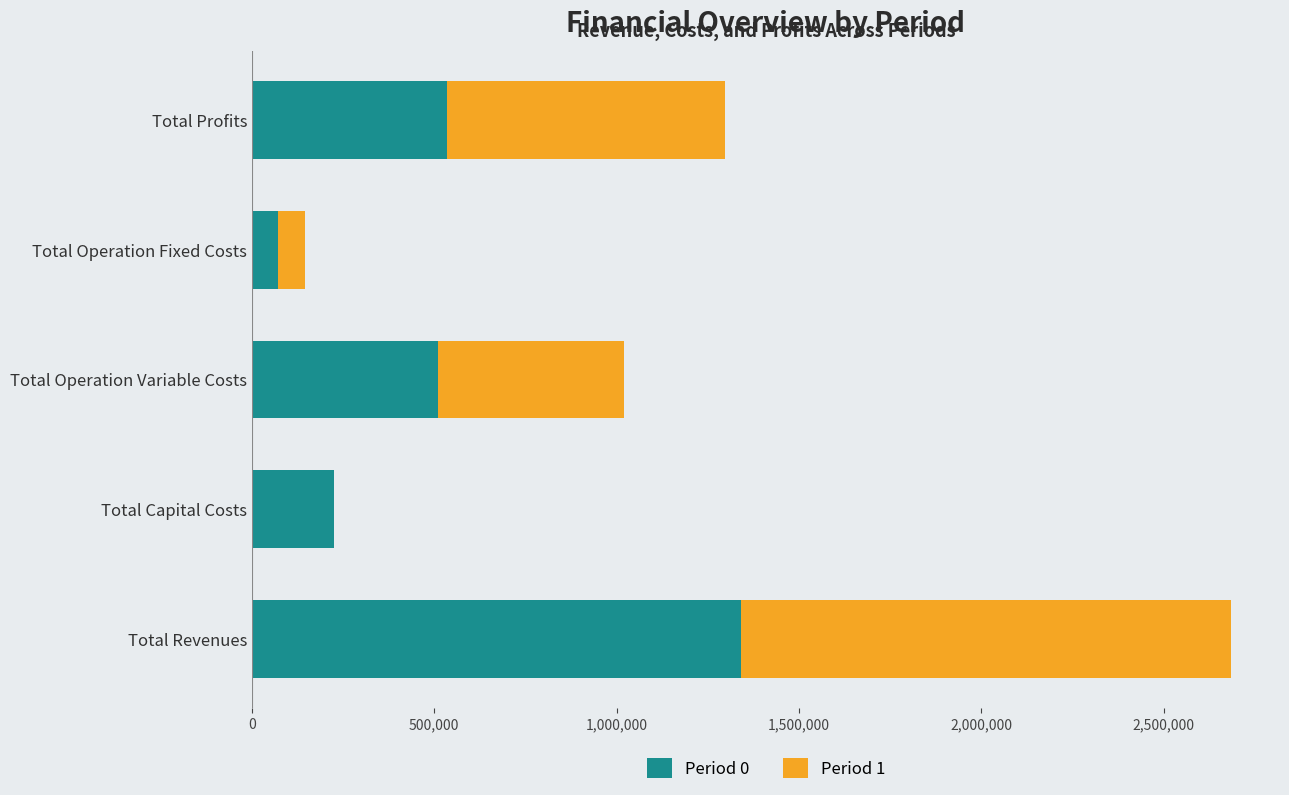

The Period 0 series shows 1342249.7 at Total Revenues. True or false?

True